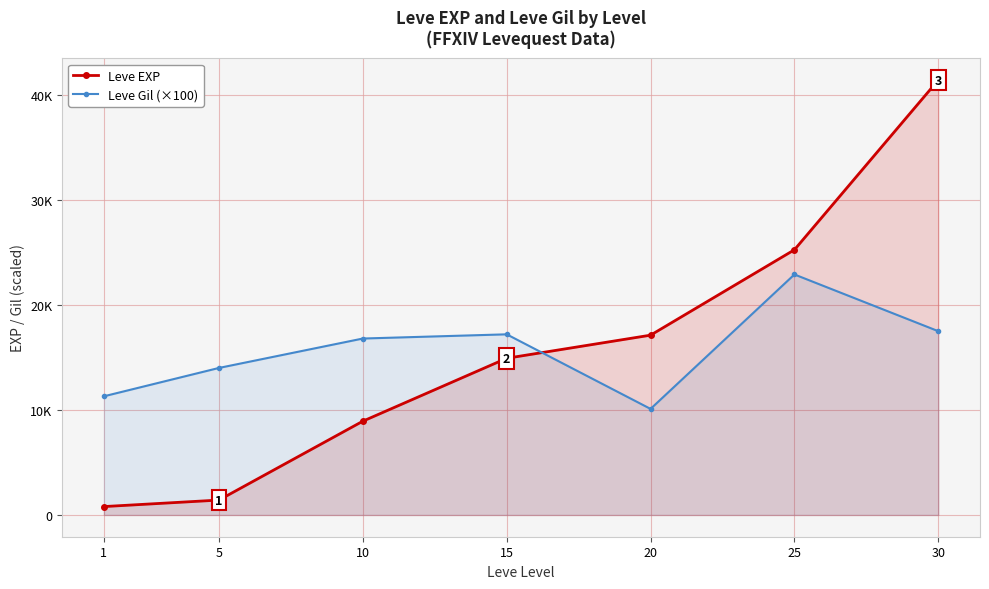

How many data points in Leve EXP are above 14920?

3